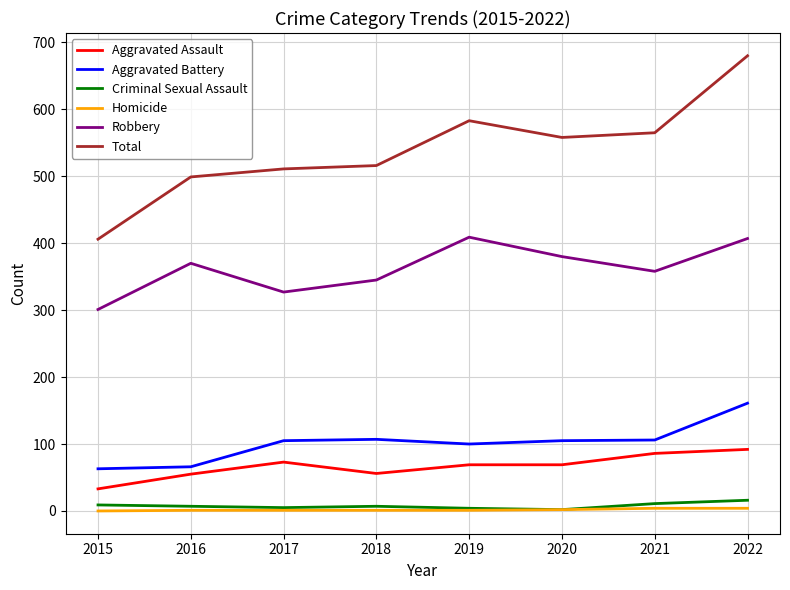

Which category has the highest value across all series?

2022